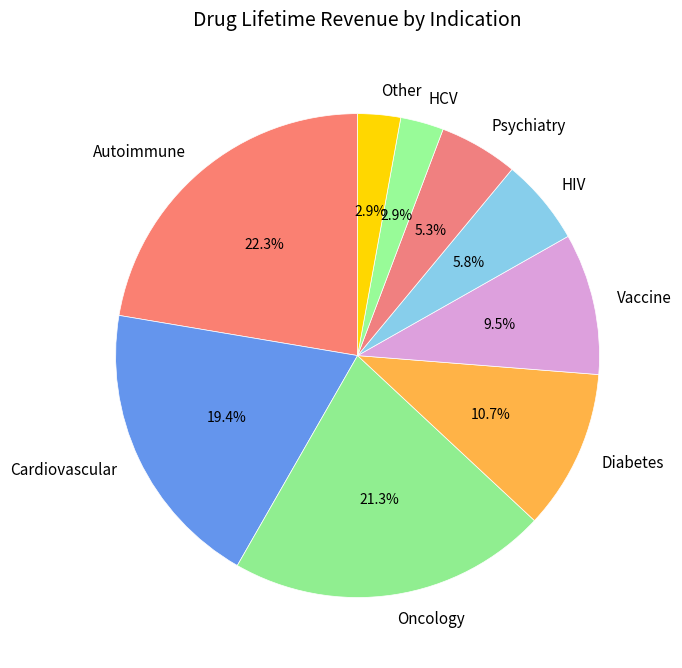

How much of the chart is everything except Vaccine?

90.5%